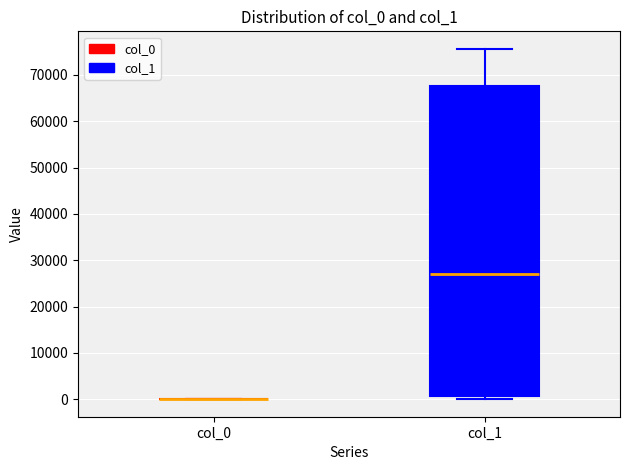

Comparing the boxes themselves (not the whiskers), which one is the tallest?

col_1